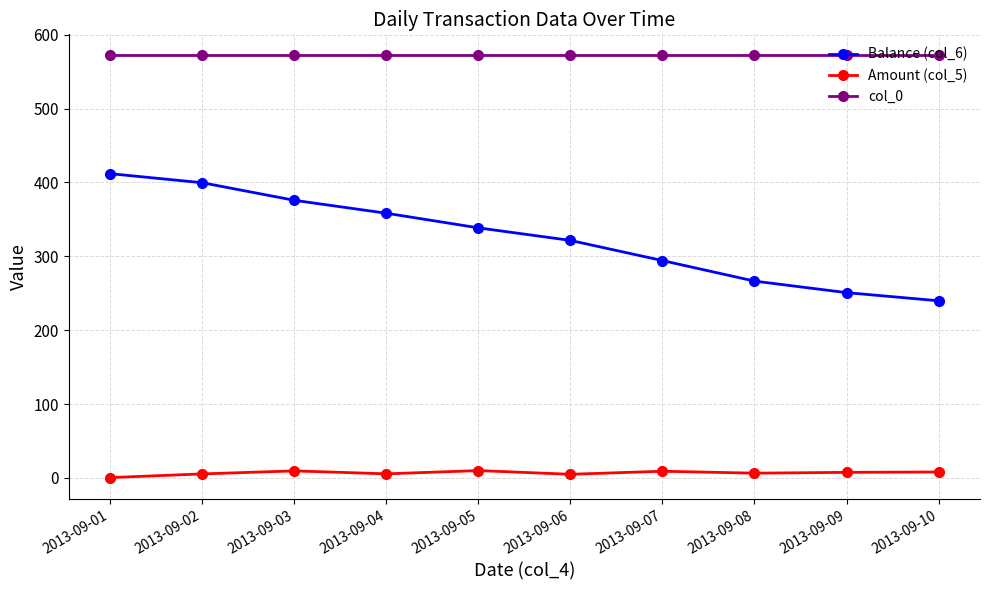

How many lines are shown in the chart?

3